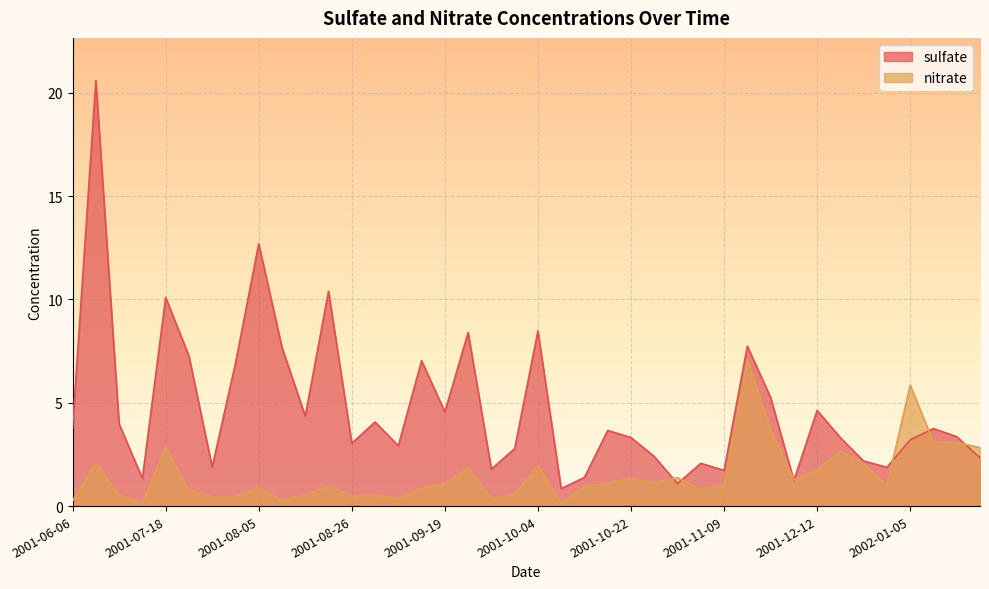

Is it true that sulfate equals 0.6 at 2001-10-31?

False